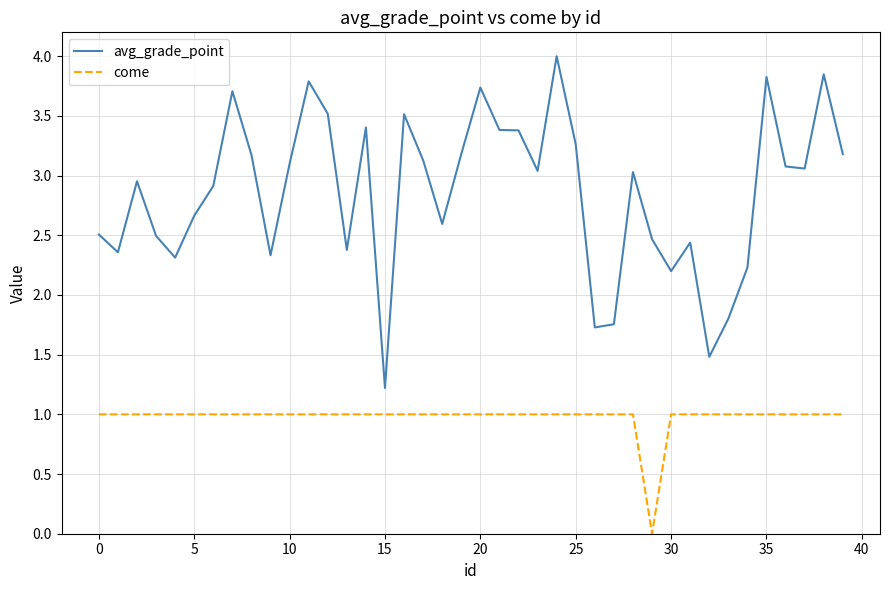

Which series has the widest spread of values?

avg_grade_point